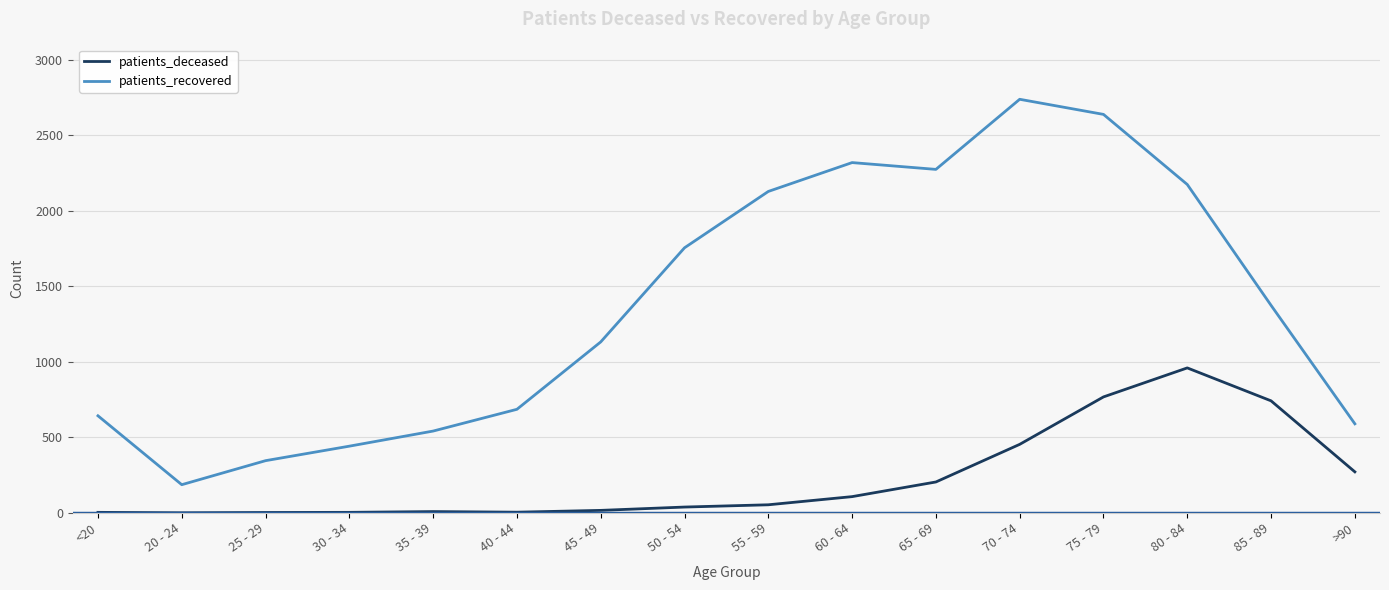

What is the total value across all series at 80 - 84?

3132